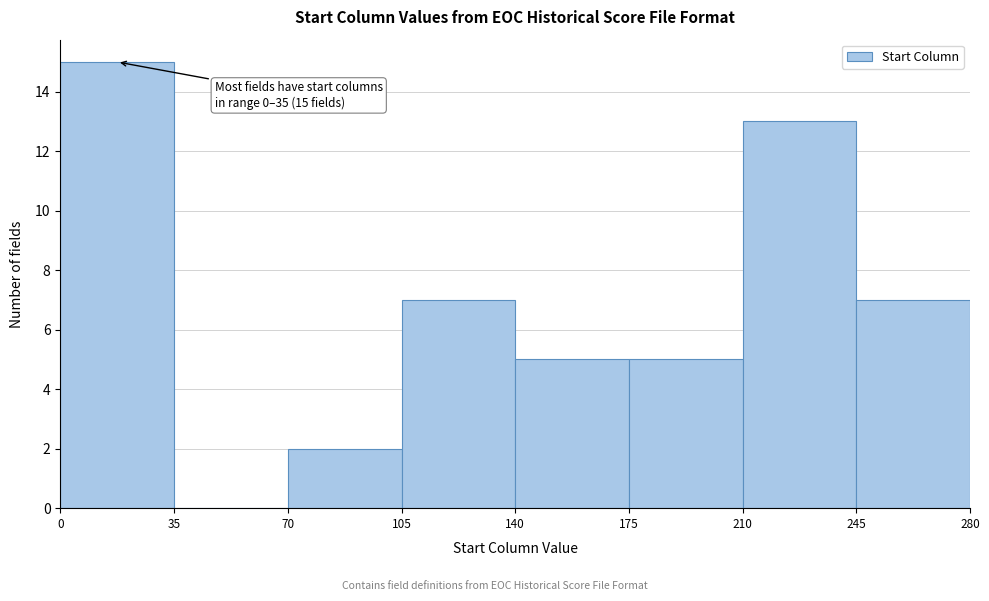

Over which range of the x-axis is the bar tallest?

0 to 35